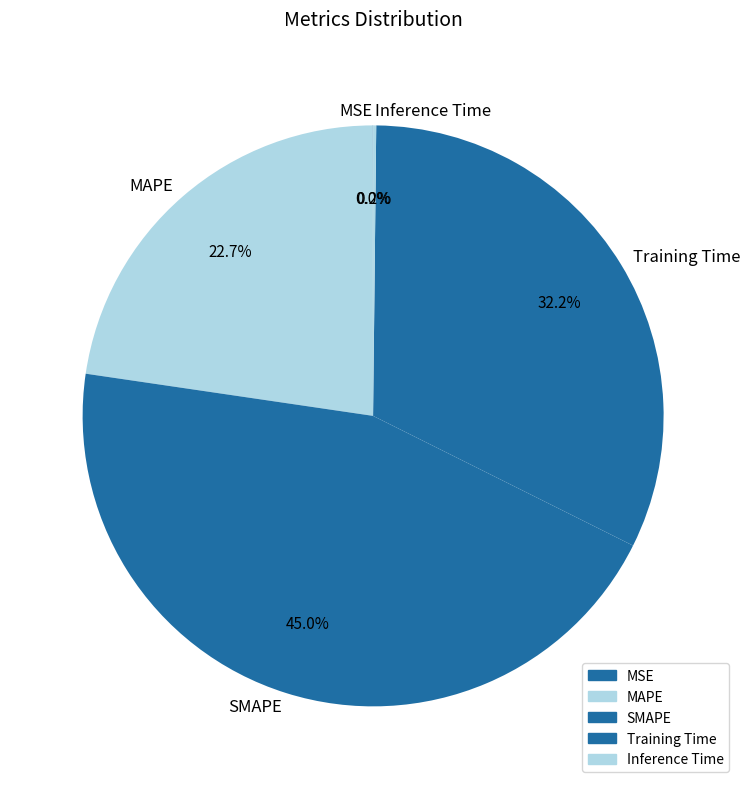

Do Training Time and SMAPE together represent more than half of the pie?

Yes